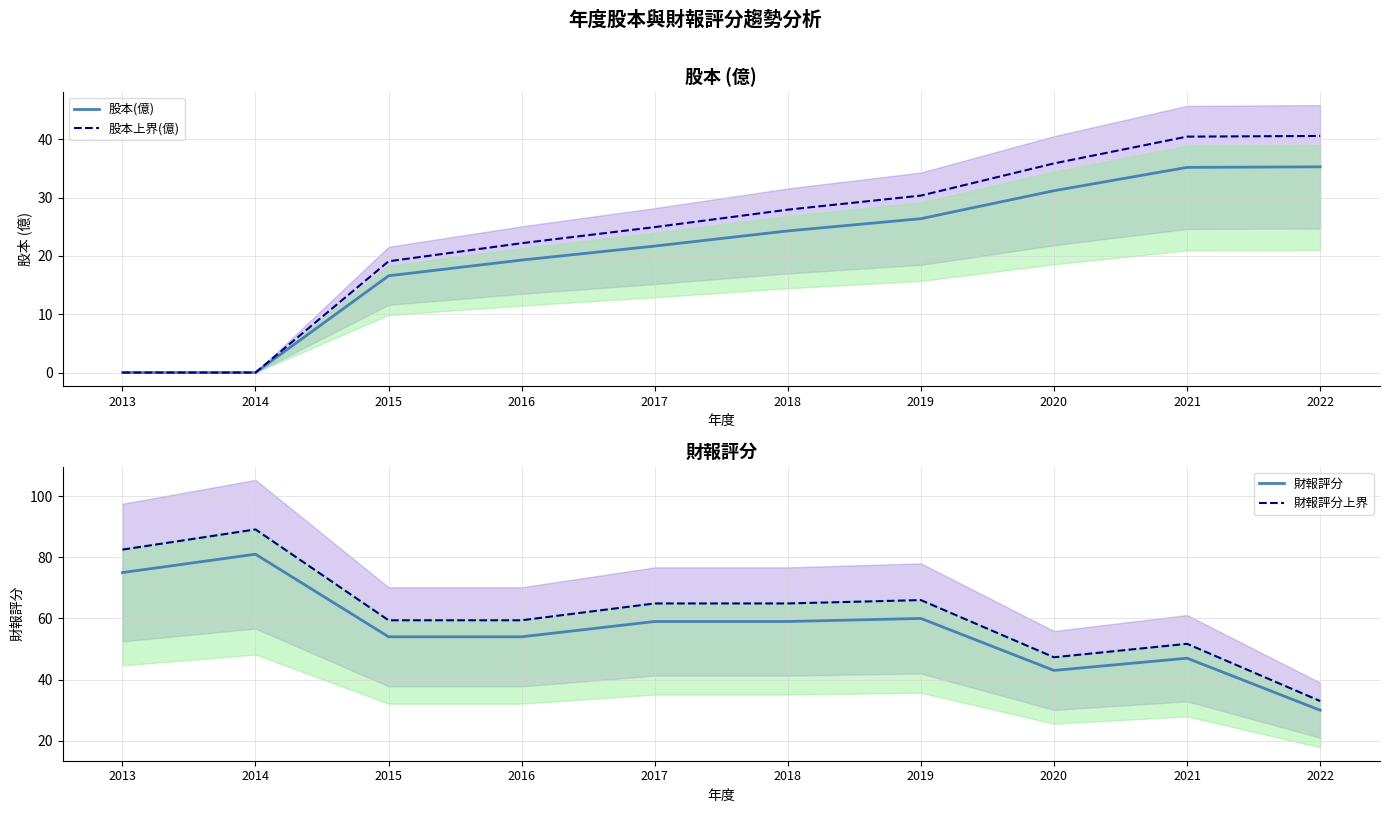

Reading right to left, transcribe all the data shown in this chart.

股本(億): 35.3	35.2	31.2	26.4	24.3	21.7	19.3	16.6	0.0	0.0
股本上界(億): 40.6	40.5	35.9	30.4	27.9	25.0	22.2	19.1	0.0	0.0
財報評分: 30.0	47.0	43.0	60.0	59.0	59.0	54.0	54.0	81.0	75.0
財報評分上界: 33.0	51.7	47.3	66.0	64.9	64.9	59.4	59.4	89.1	82.5